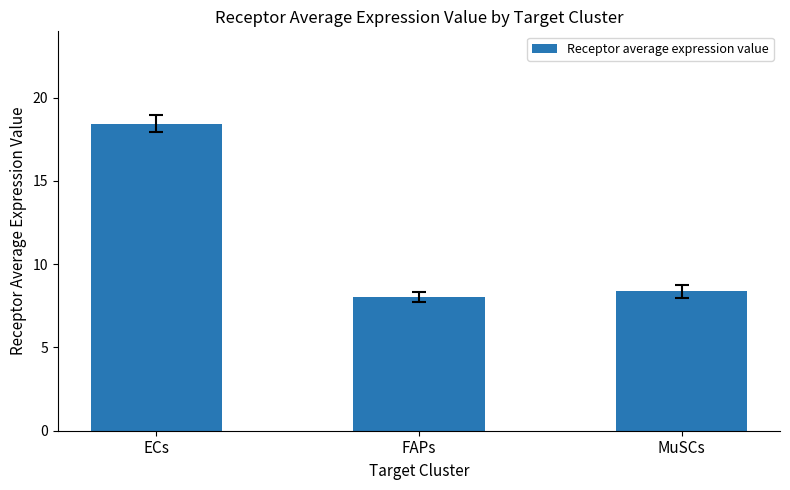

Reading right to left, what are all the values shown in this chart?

MuSCs=8.4	FAPs=8.0	ECs=18.4